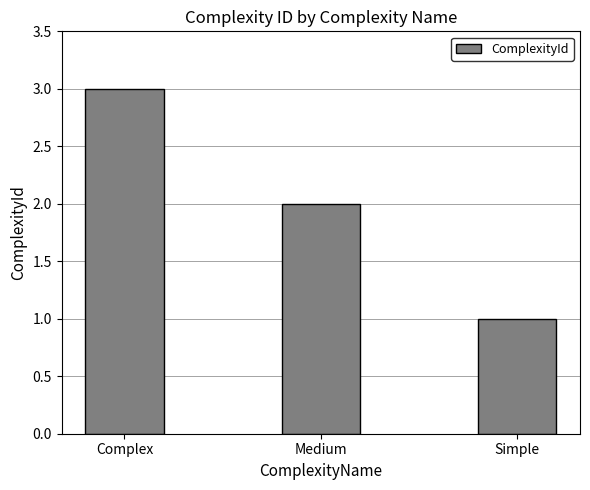

Rank the categories by value from highest to lowest.

Complex, Medium, Simple